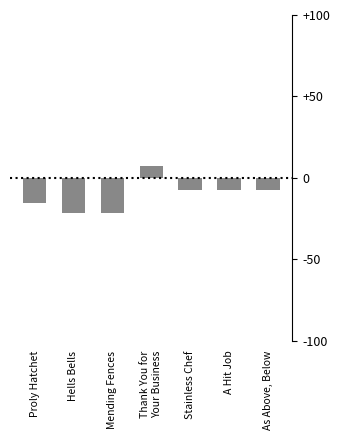

What is the approximate value at Thank You for
Your Business?

7.2